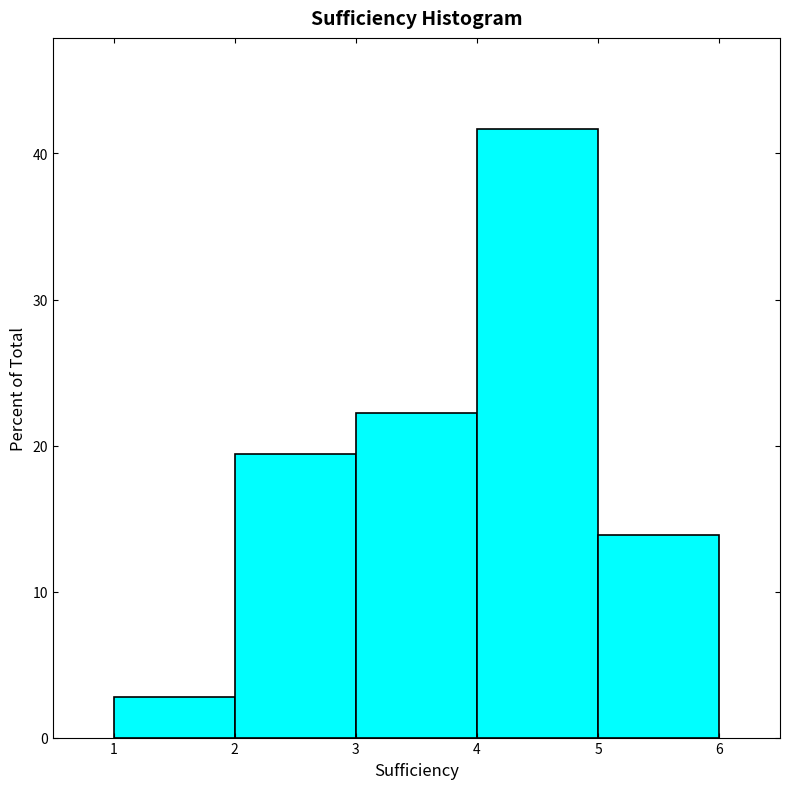

What is the height of the bar covering 1 to 2 on the x-axis? The values are not printed on the chart, so give them approximately, as read against the axis.

3